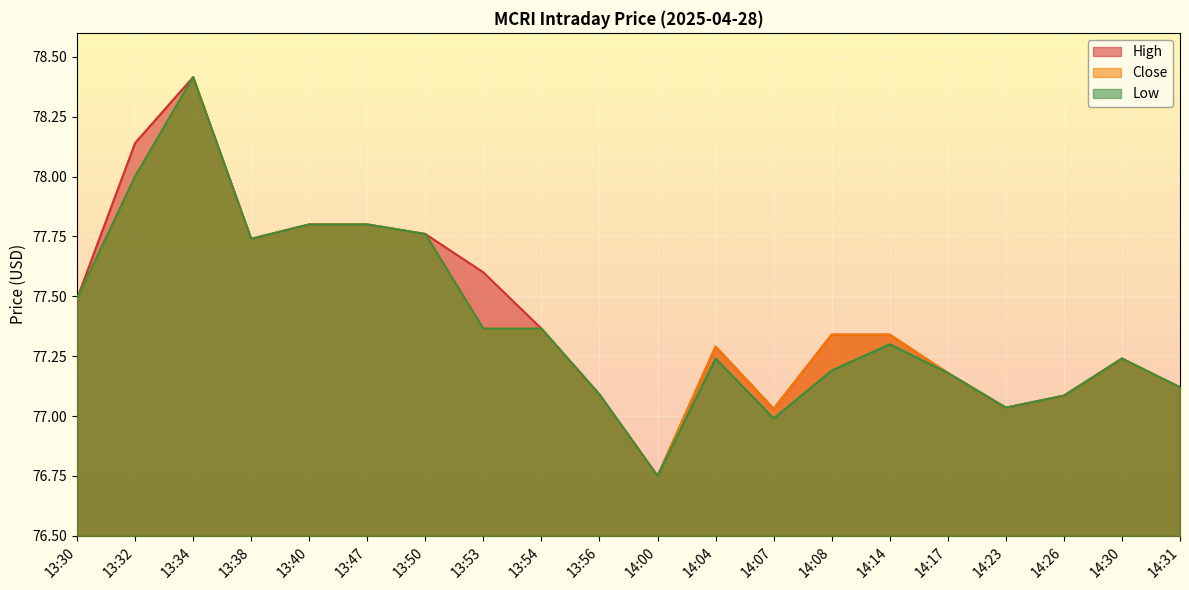

True or false: High and Low cross at least once.

False